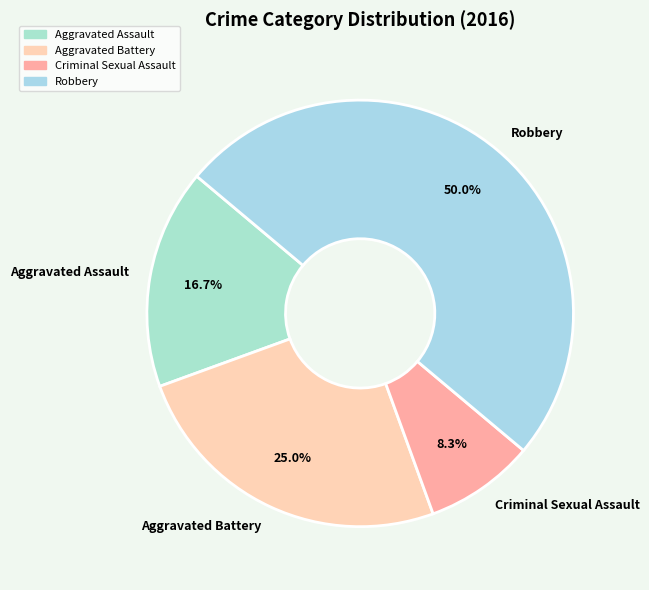

To the nearest percent, what is the difference between the largest and smallest slice percentages?

42%